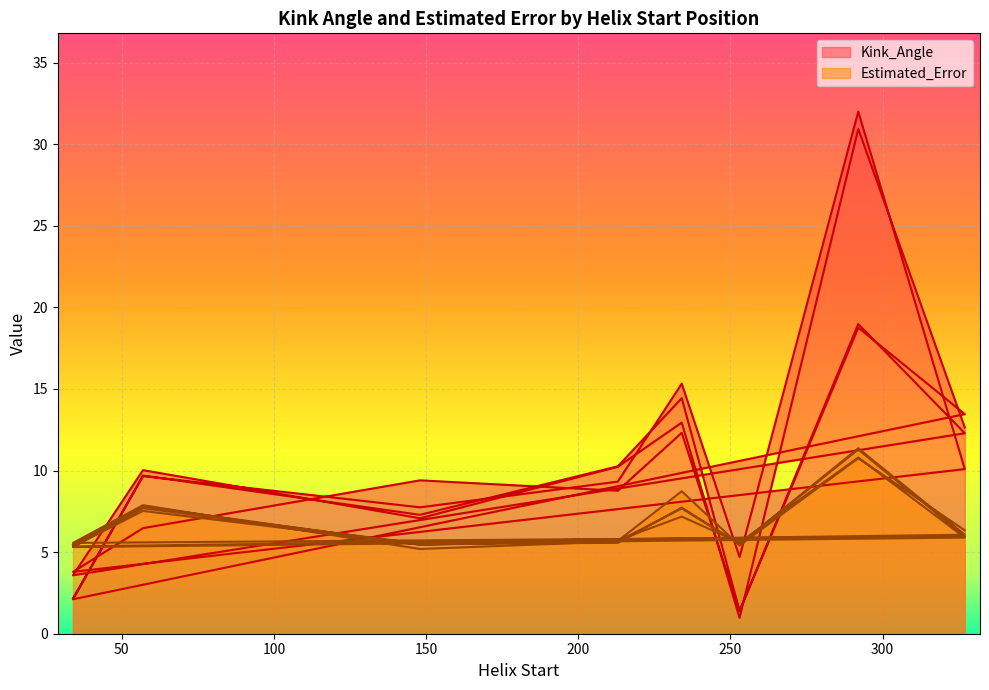

What are all the series names shown in the legend?

Kink_Angle, Estimated_Error